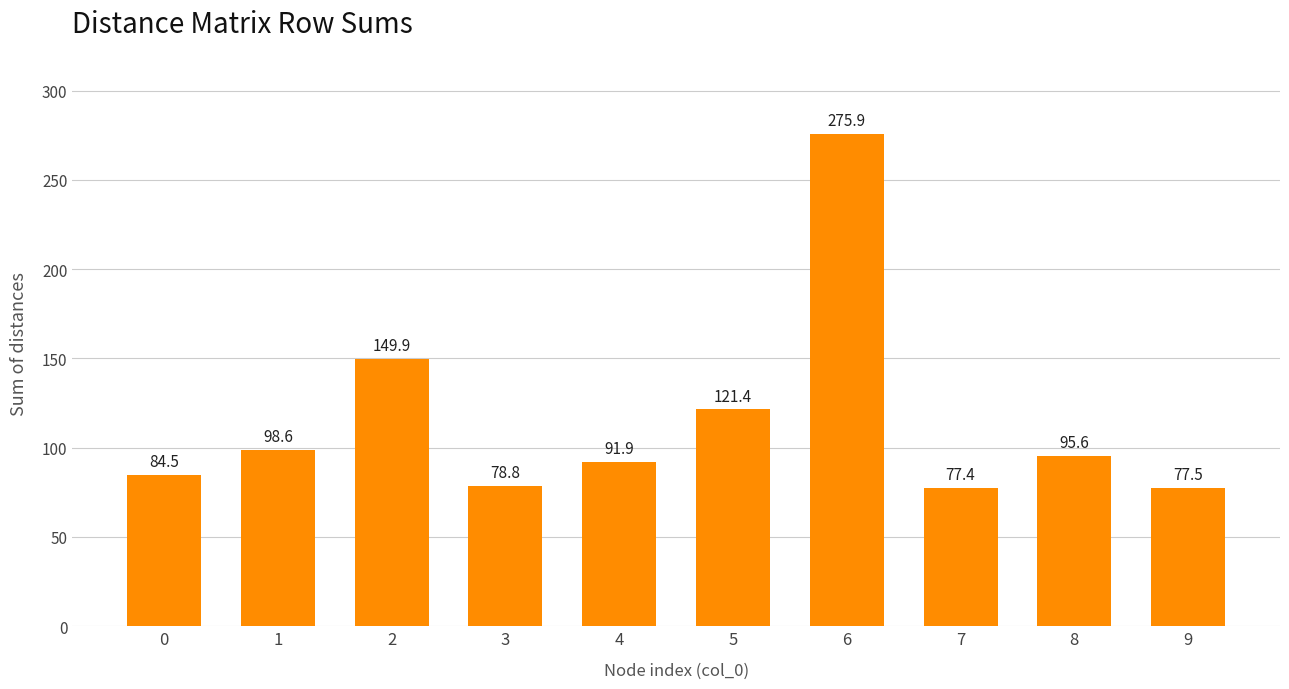

Does the chart contain any negative values?

No